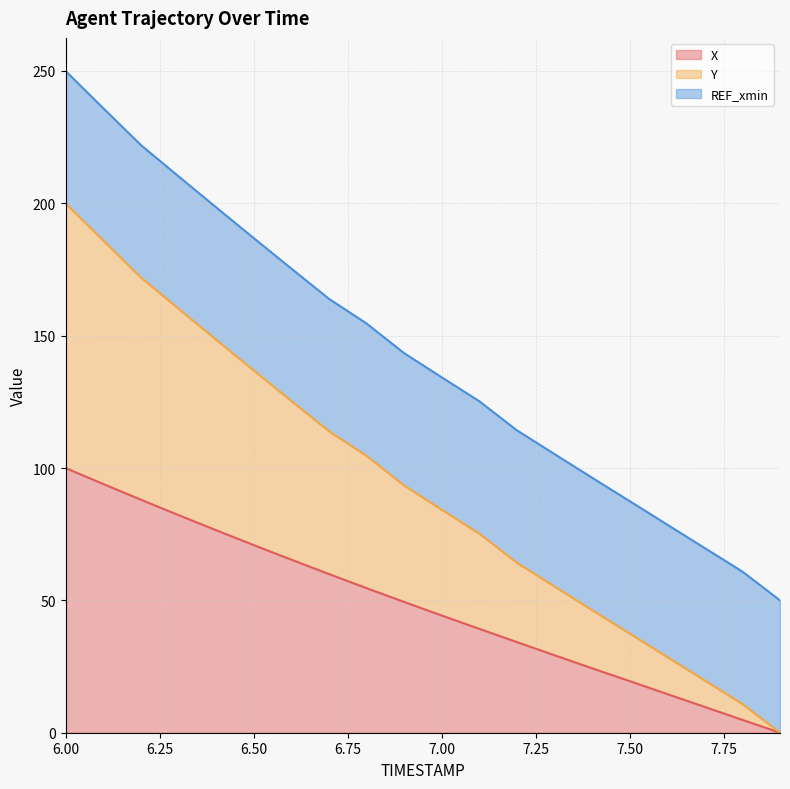

At which label does X reach its peak?

6.00